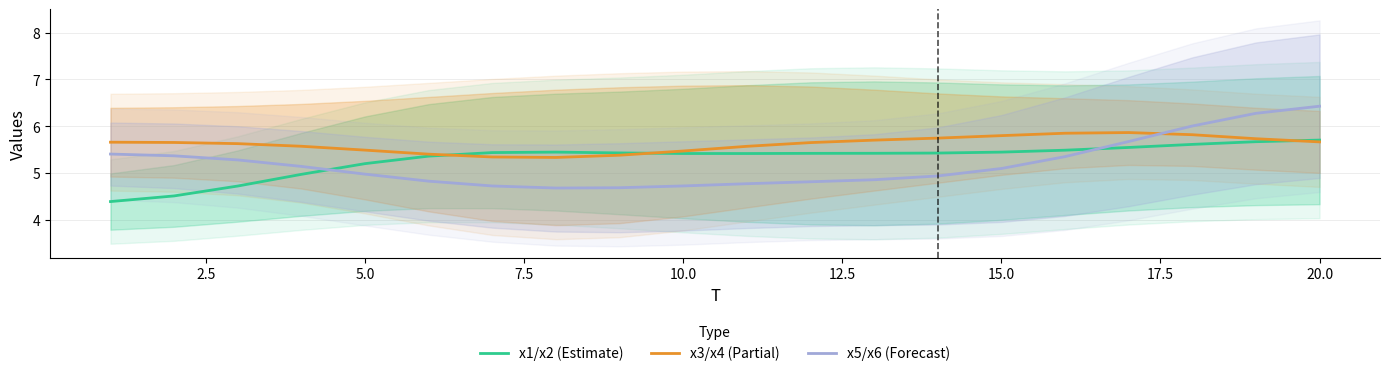

After their last crossing, which series has the higher values: x1/x2 (Estimate) or x5/x6 (Forecast)?

x5/x6 (Forecast)